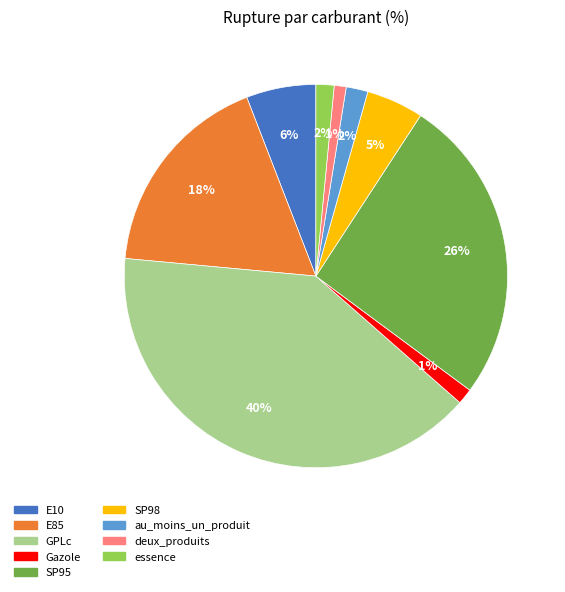

To the nearest percent, what portion does SP95 represent?

26%